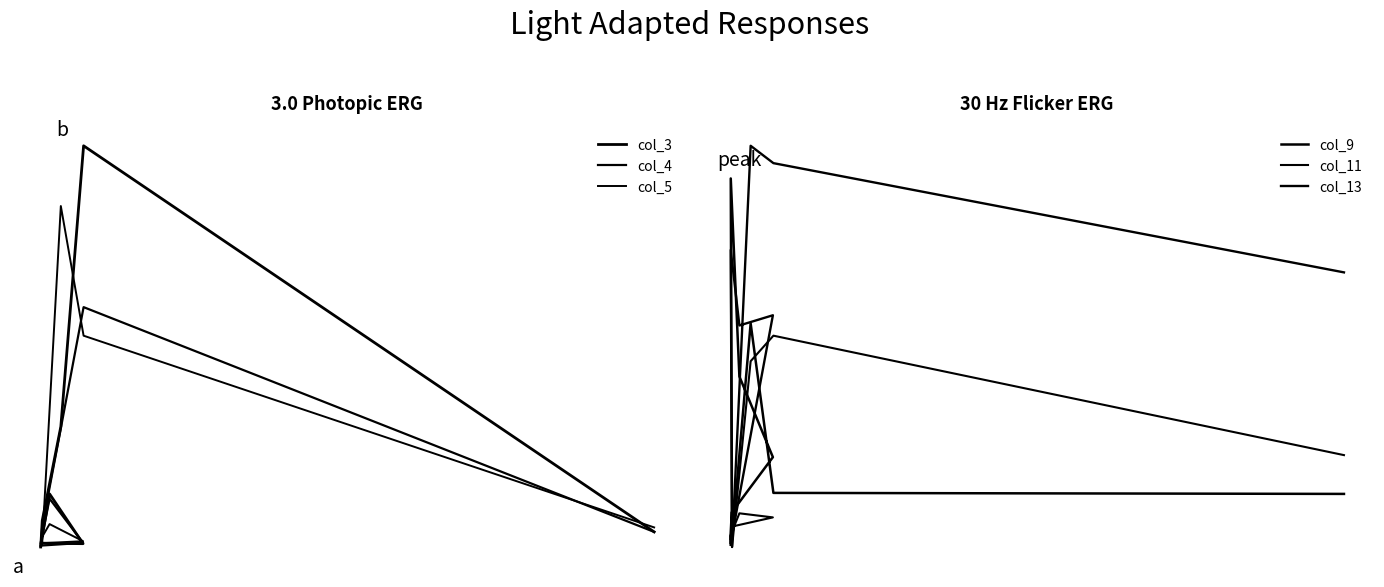

What are all the series names shown in the legend?

col_3, col_4, col_5, col_9, col_11, col_13